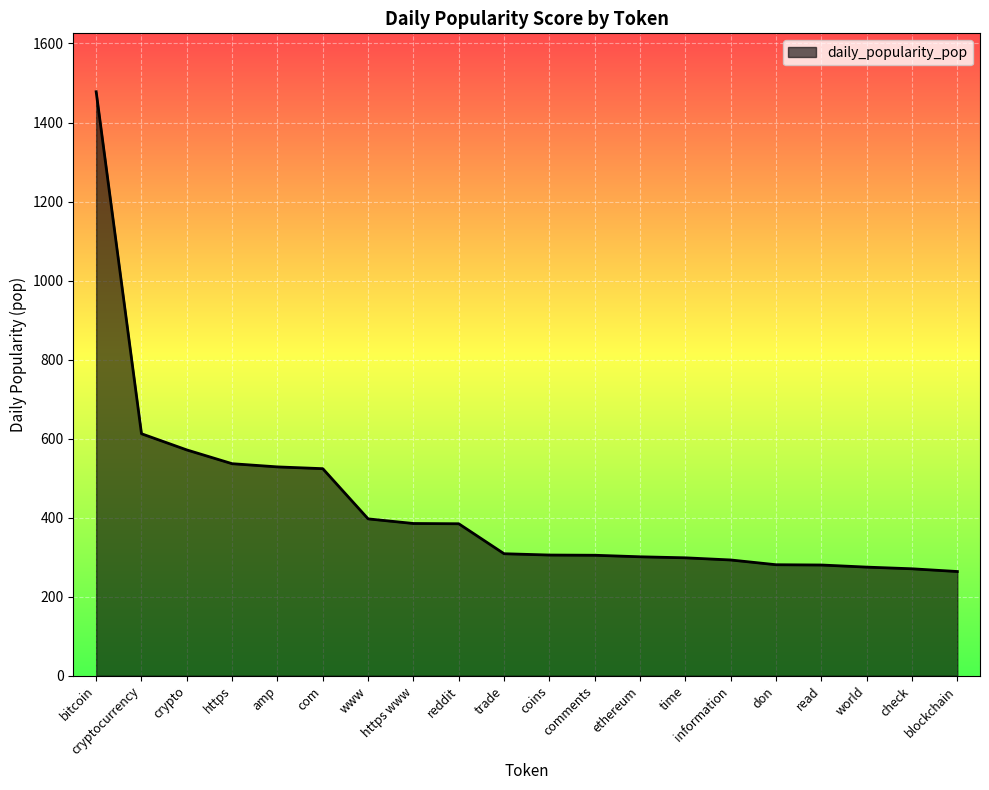

What position from the right is time?

7